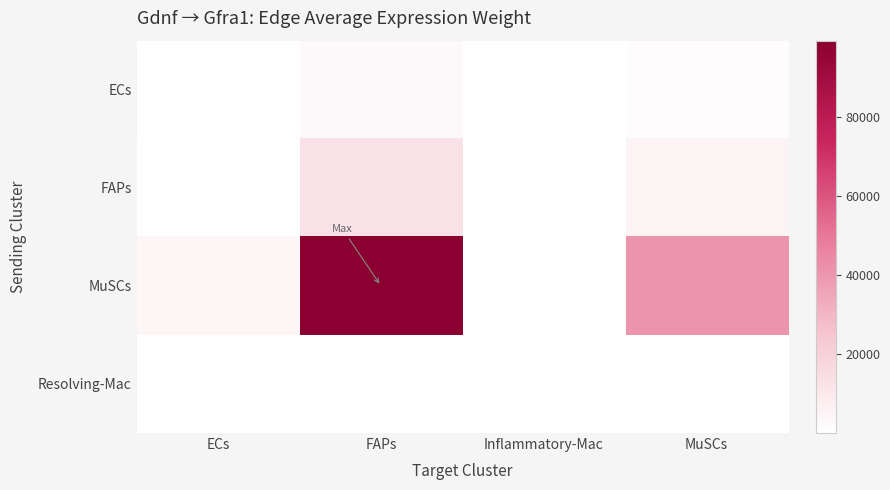

Reading right to left, list all the values displayed in this chart.

ECs: MuSCs=1233.7	Inflammatory-Mac=2.2	FAPs=3006.0	ECs=127.2
FAPs: MuSCs=5195.0	Inflammatory-Mac=9.2	FAPs=12658.4	ECs=535.7
MuSCs: MuSCs=40706.5	Inflammatory-Mac=72.4	FAPs=99187.0	ECs=4197.5
Resolving-Mac: MuSCs=67.8	Inflammatory-Mac=0.1	FAPs=165.2	ECs=7.0